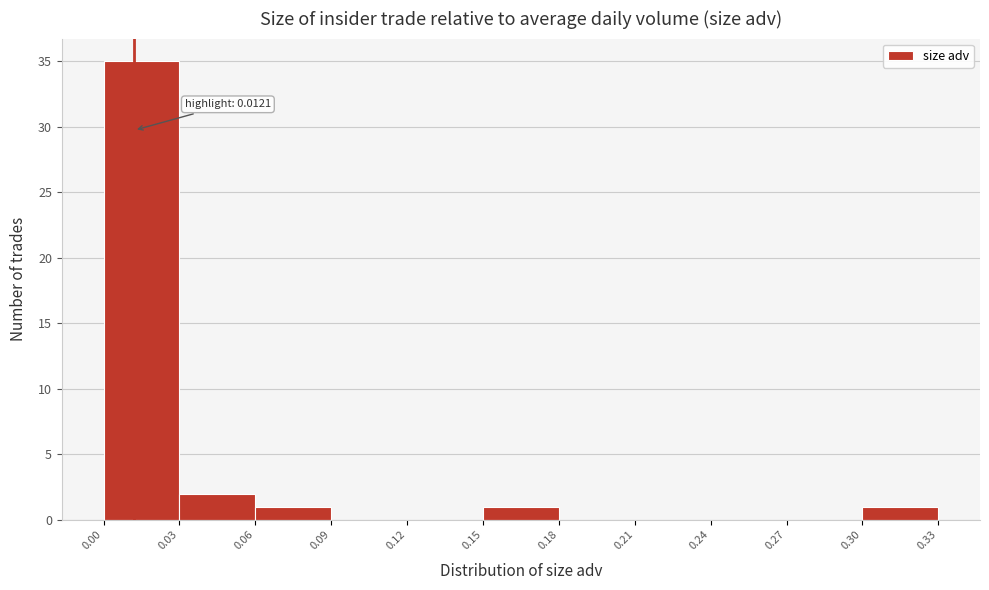

Over which range of the x-axis is the bar tallest?

0.00 to 0.03